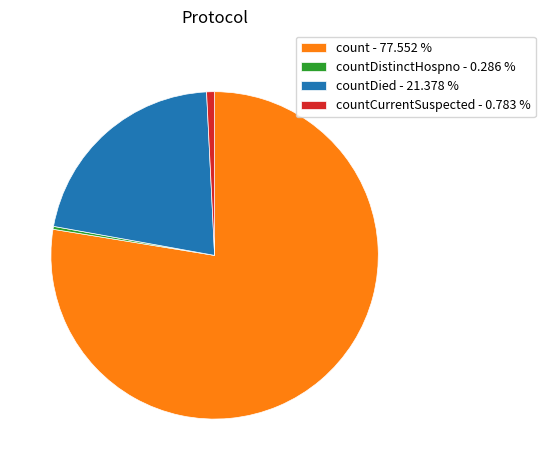

Which slice is the largest?

count - 77.552 %